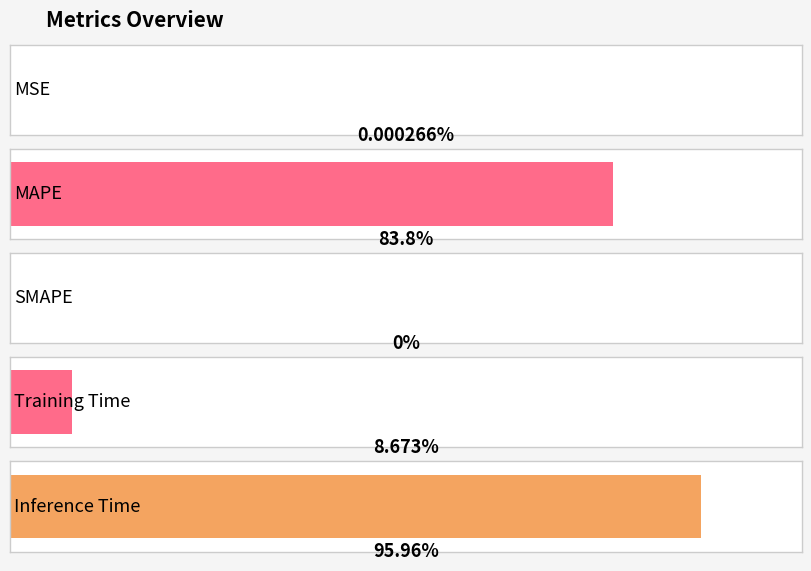

Is it true that the value at Training Time is 0.1?

True